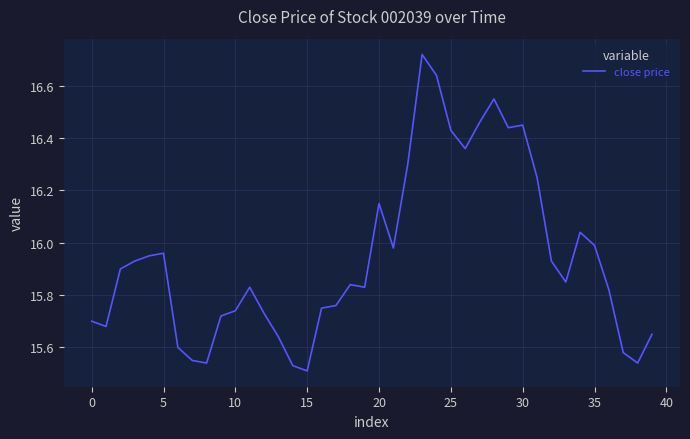

Does the chart have visible grid lines?

Yes